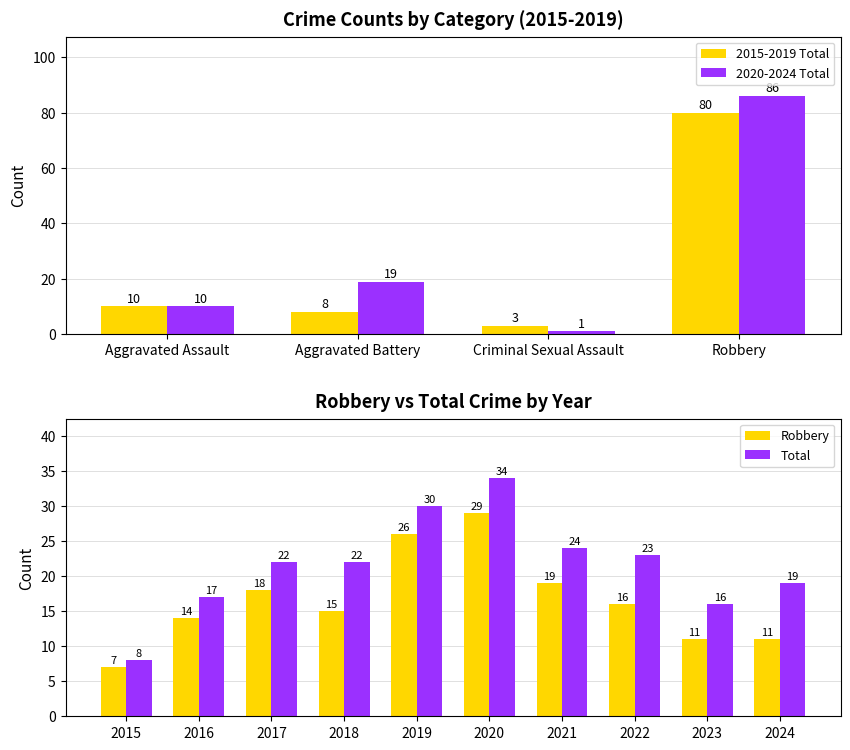

Rank the categories by 2015-2019 Total value from highest to lowest.

Robbery, Aggravated Assault, Aggravated Battery, Criminal Sexual Assault